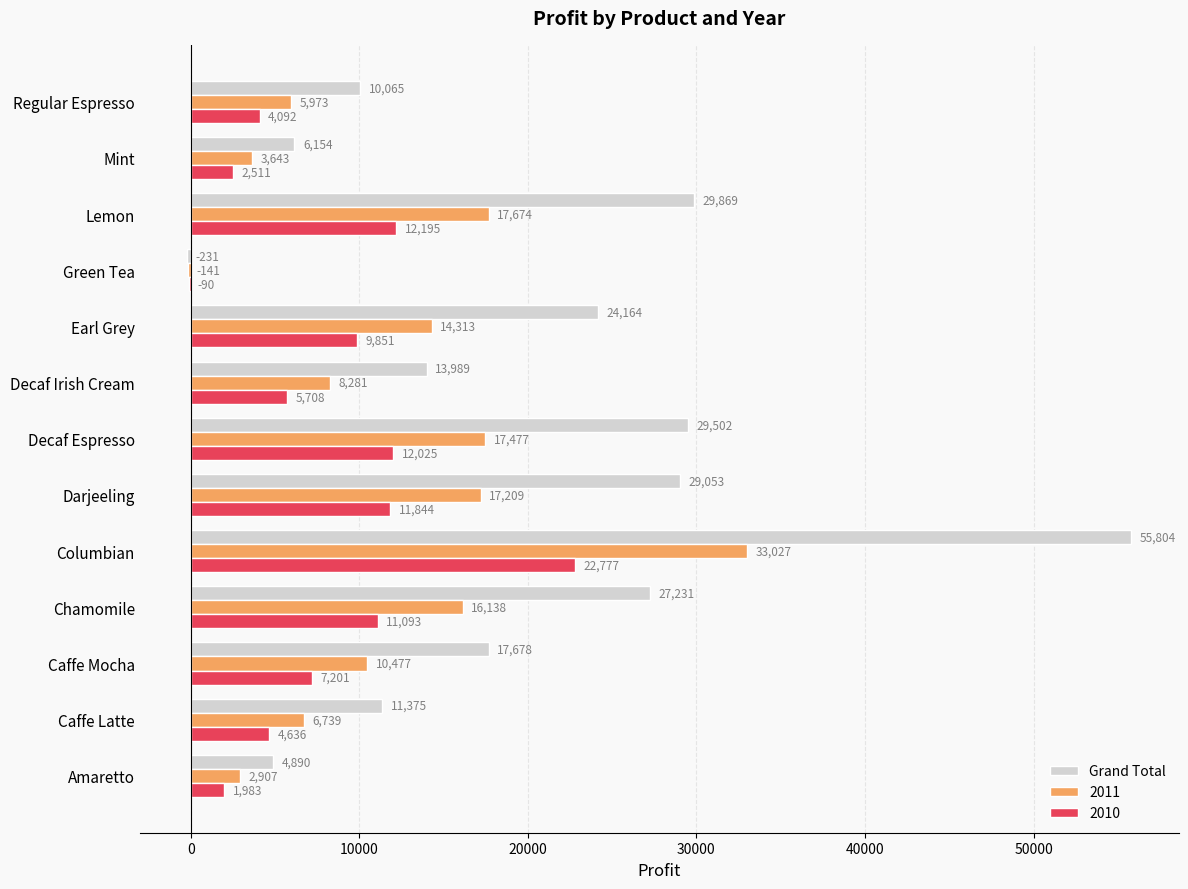

What value does the 2011 series have at Decaf Irish Cream, to the nearest 10?

8280